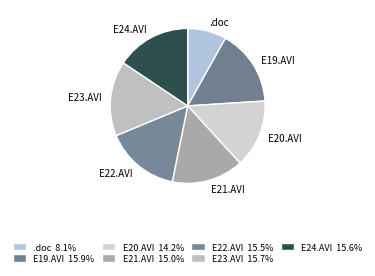

Between E20.AVI and E22.AVI, which is larger?

E22.AVI